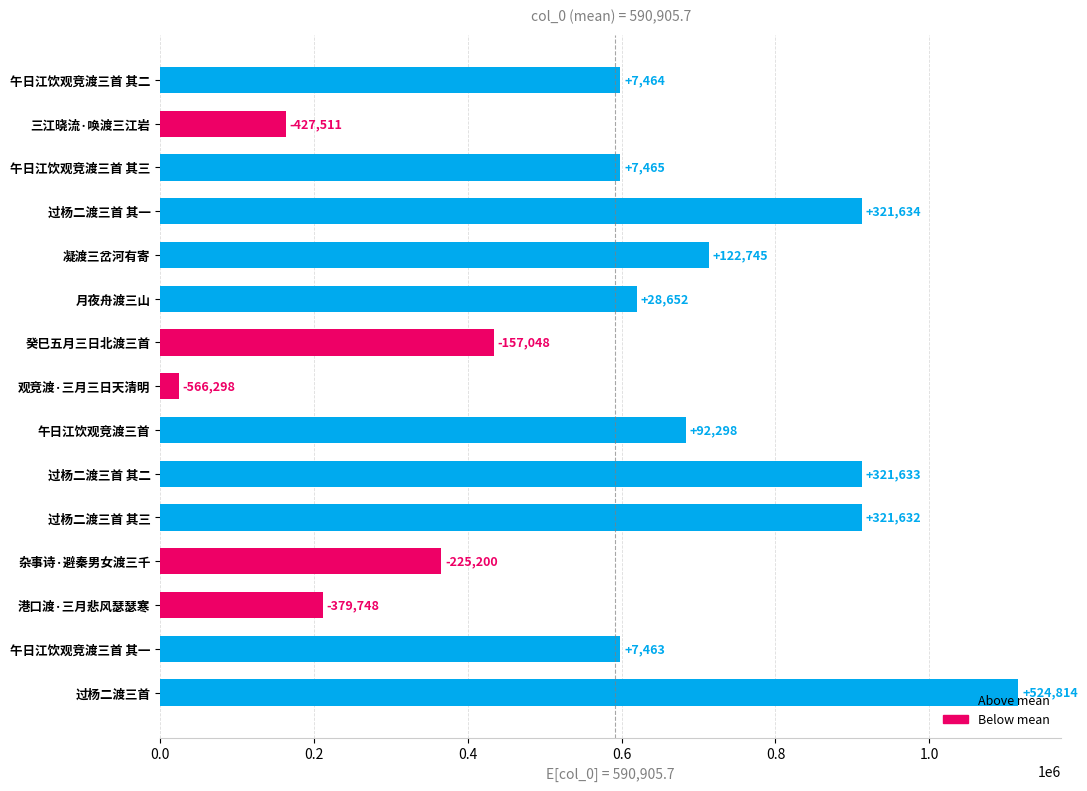

Does the chart contain stacked bars?

No